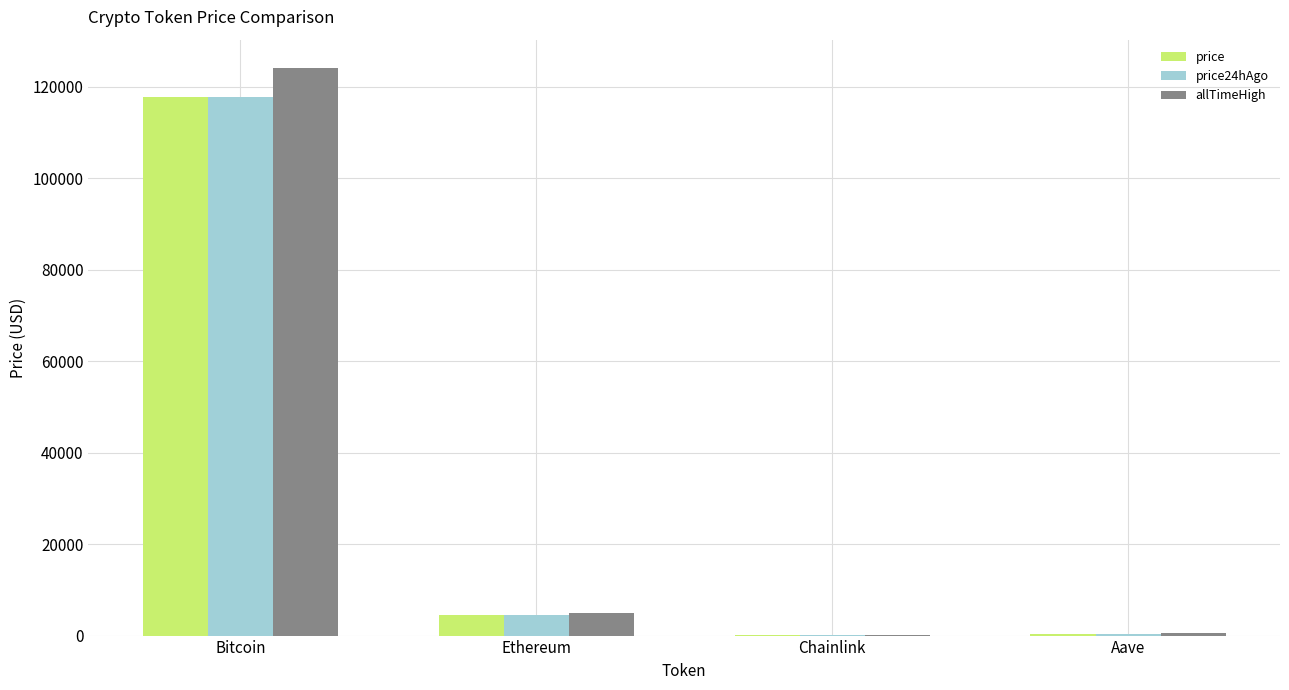

The price series shows 4471.2 at Ethereum. True or false?

True